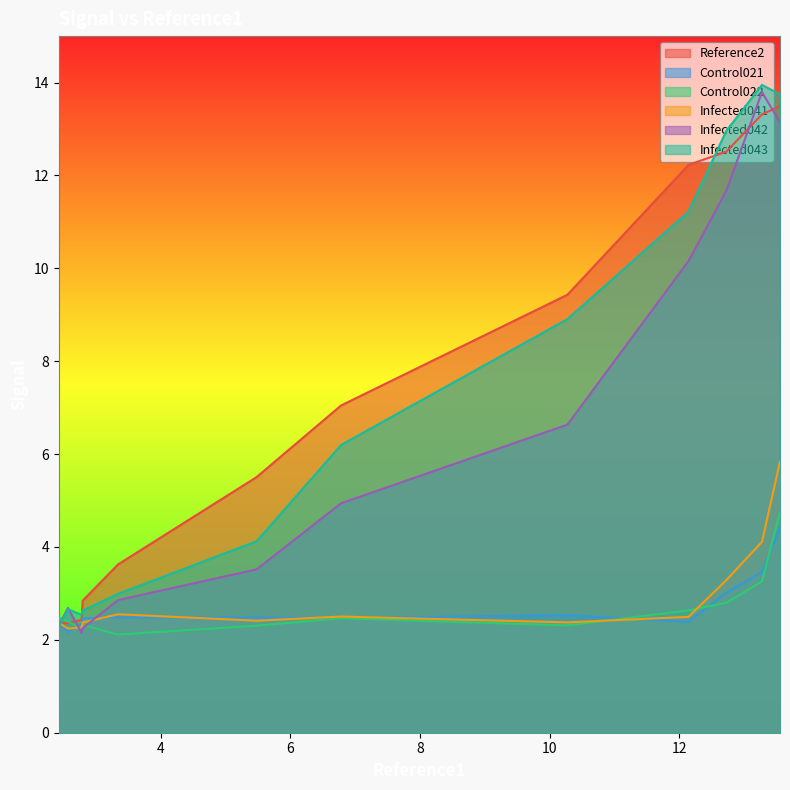

What is the lowest value of the Infected043 series?

2.3